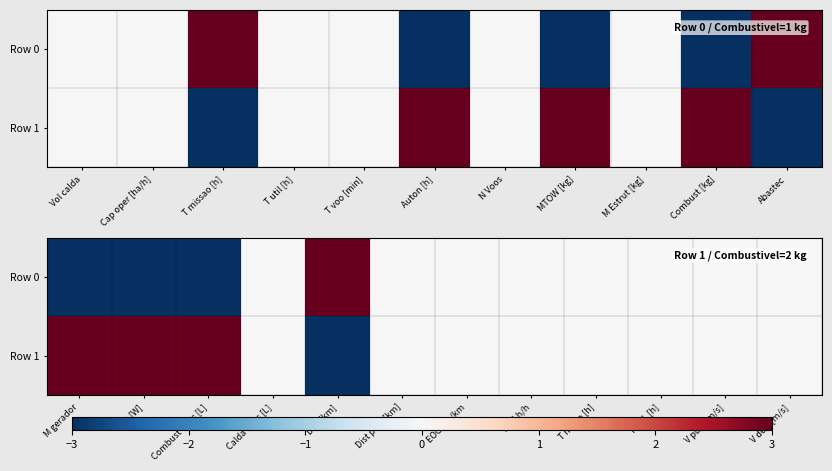

Rank the series by their average value, from lowest to highest.

Row 0, Row 1